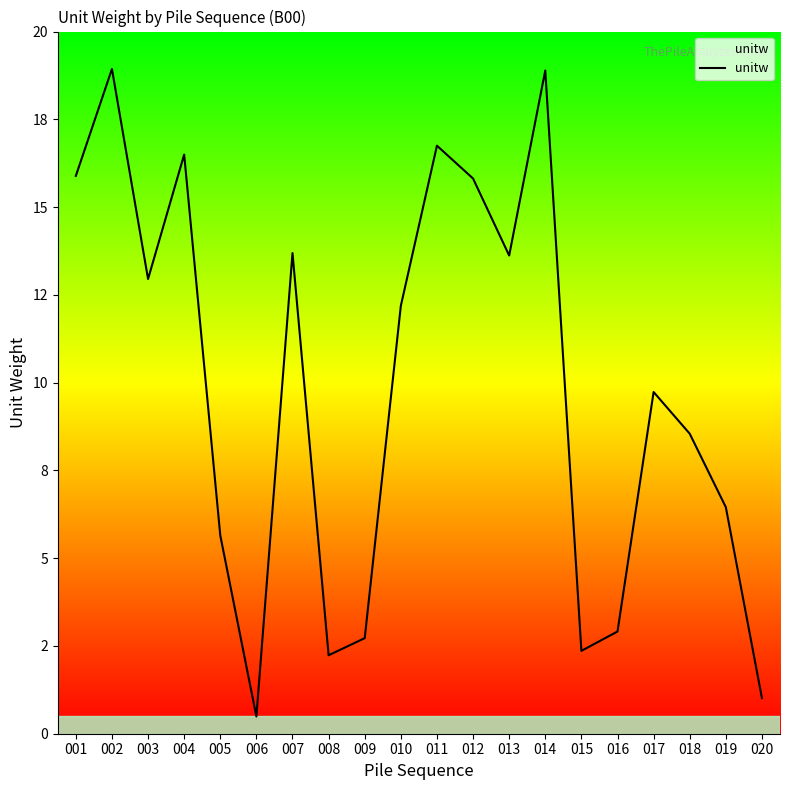

At which label does the data first exceed 12?

001